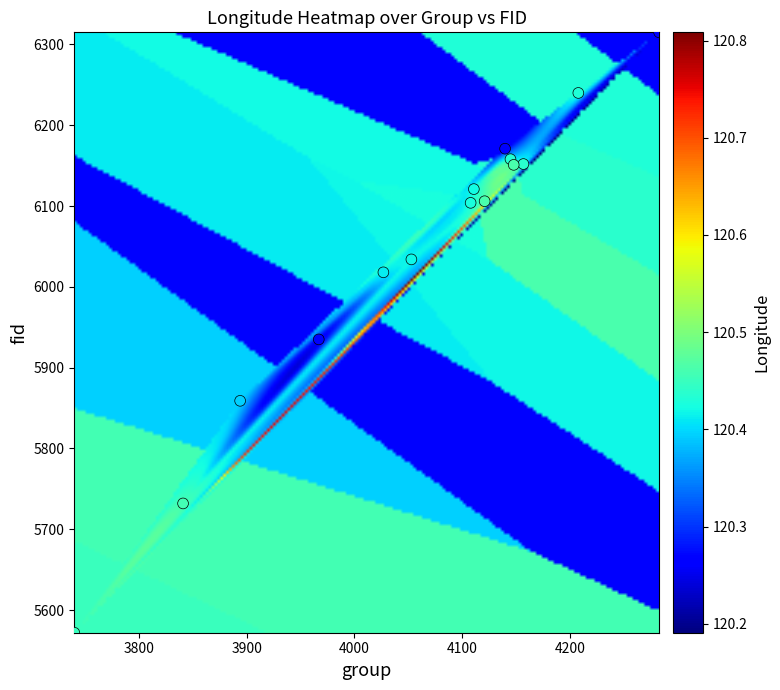

What Y value in the scatter plot is closest to 5943?

5935